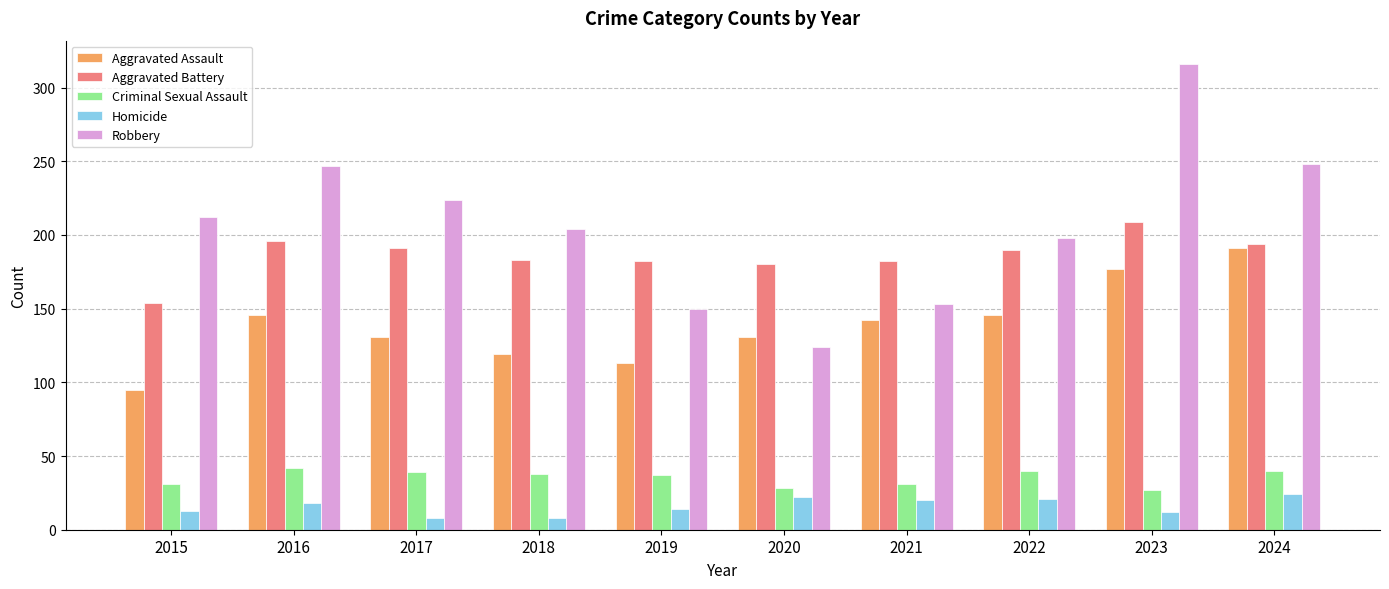

What is the value of the Criminal Sexual Assault bar at the 10th from the left?

40